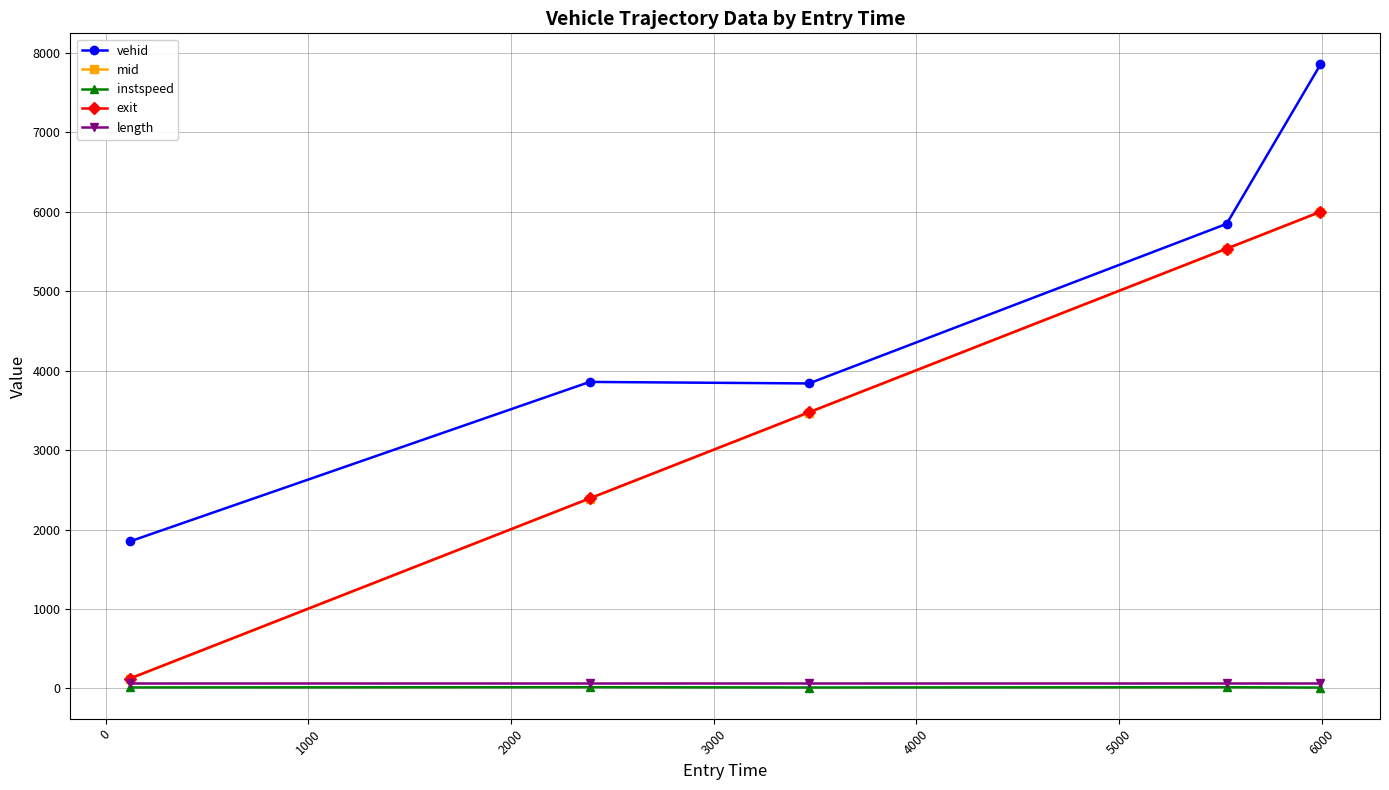

Which series has the largest total across all categories?

vehid